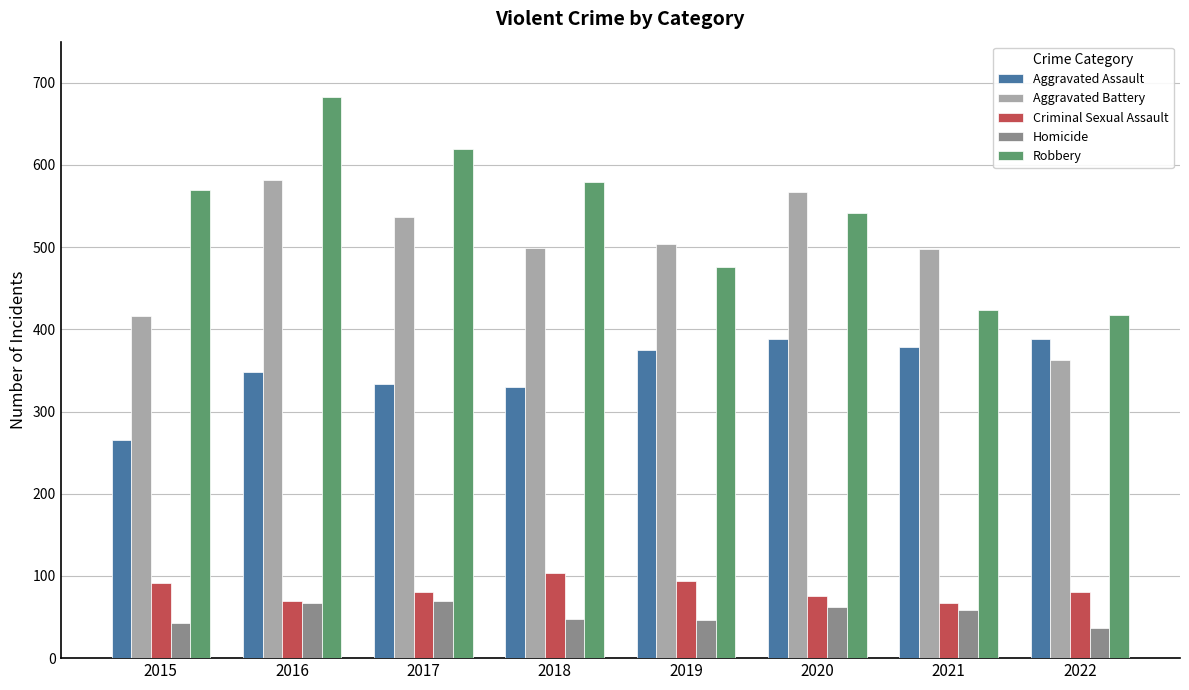

Is it true that Aggravated Assault equals 153 at 2015?

False